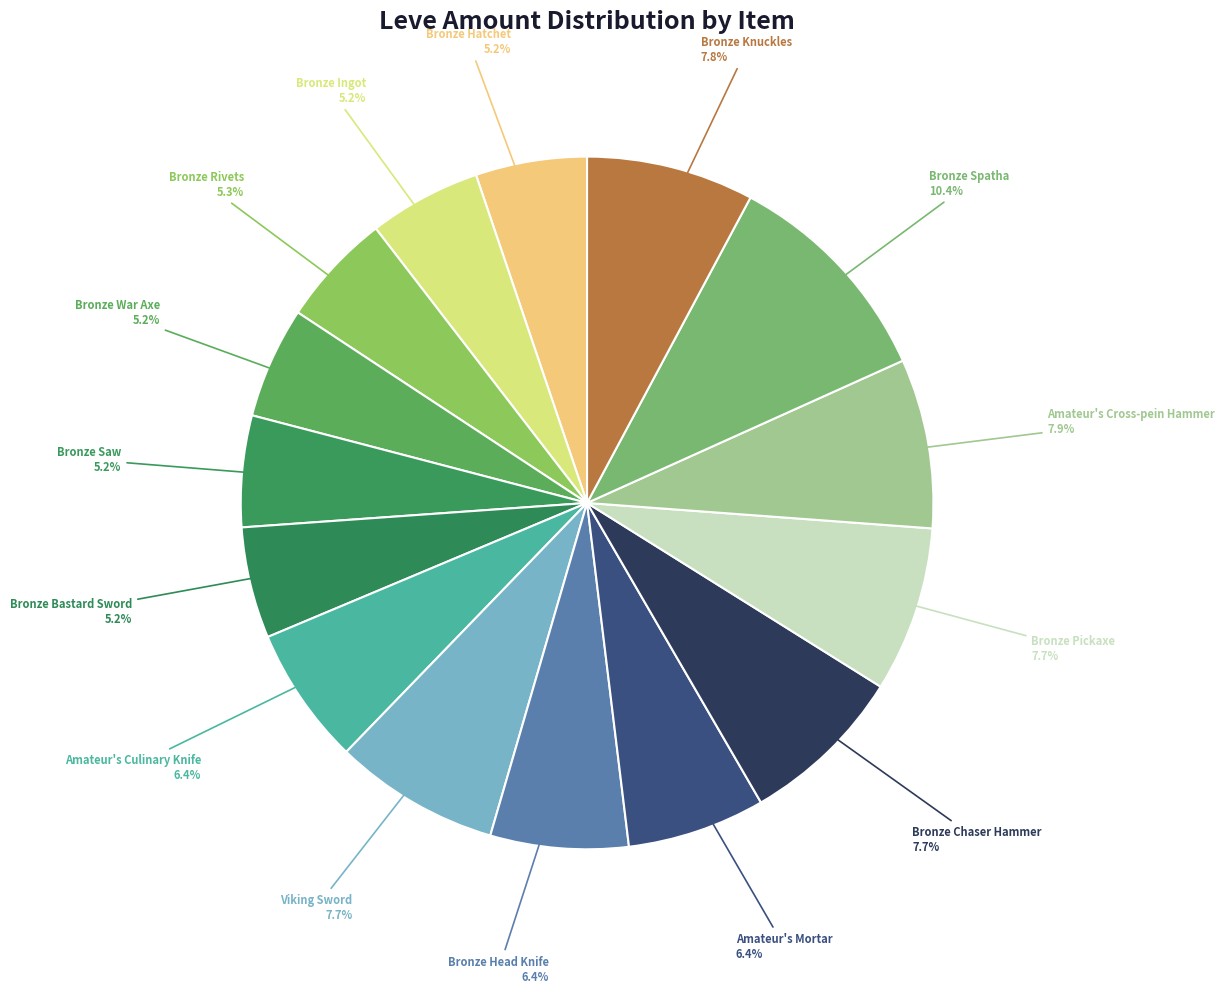

Which has a higher value, Bronze Rivets or Amateur's Cross-pein Hammer?

Amateur's Cross-pein Hammer